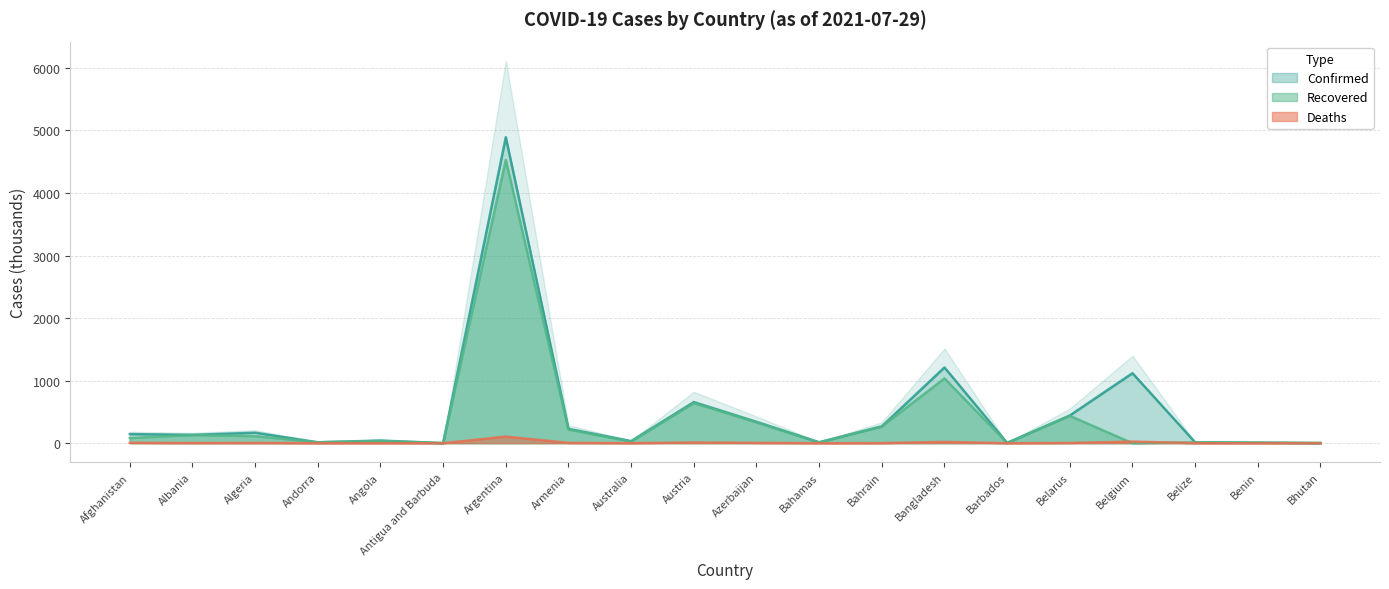

What are all the series names shown in the legend?

Confirmed, Recovered, Deaths